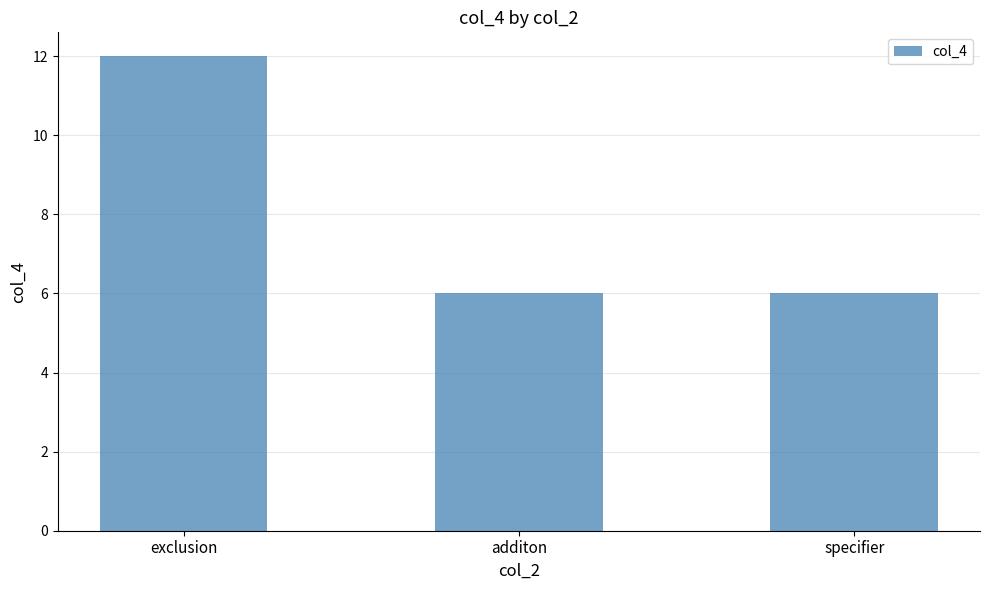

The value at additon is 2. True or false?

False